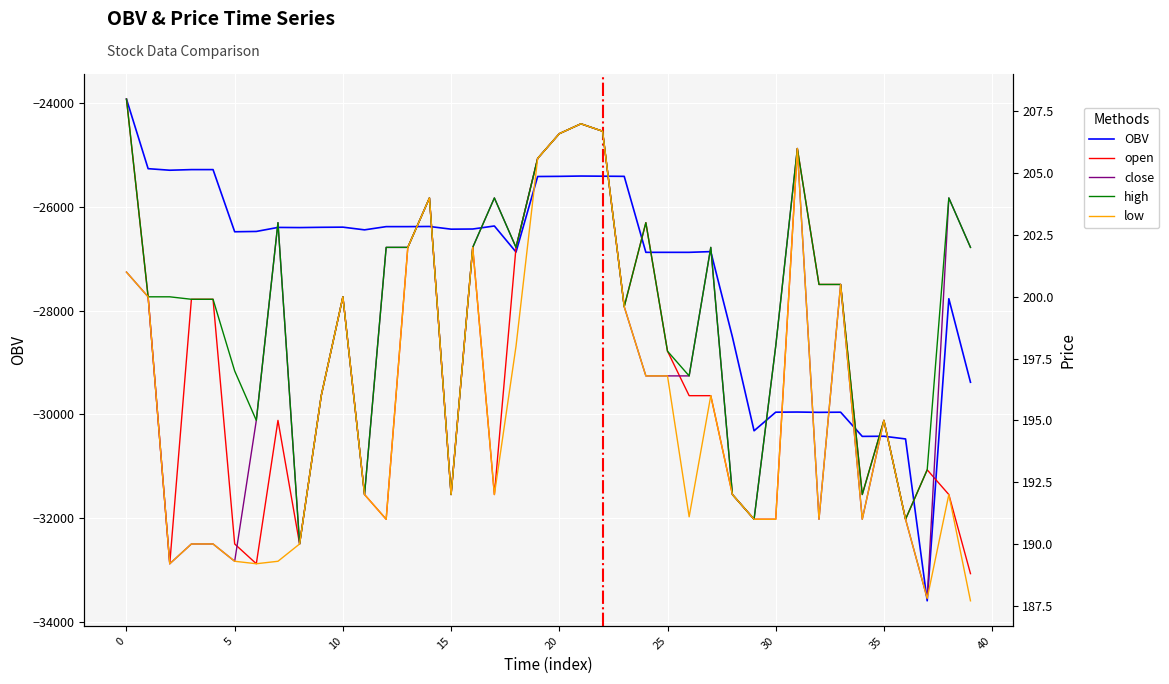

What is the maximum value for OBV?

-23925.8